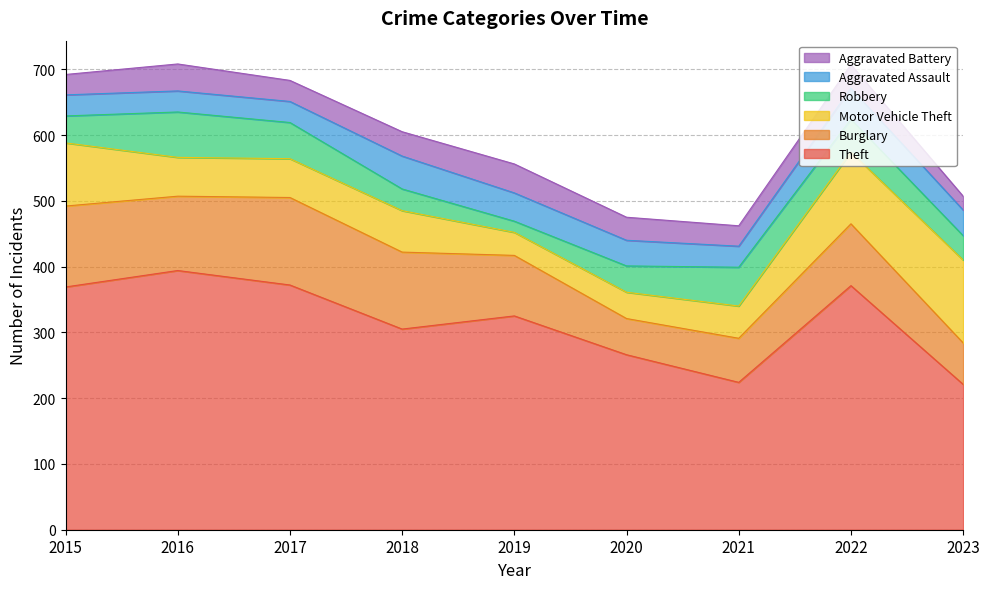

What is the minimum value for Burglary?

55